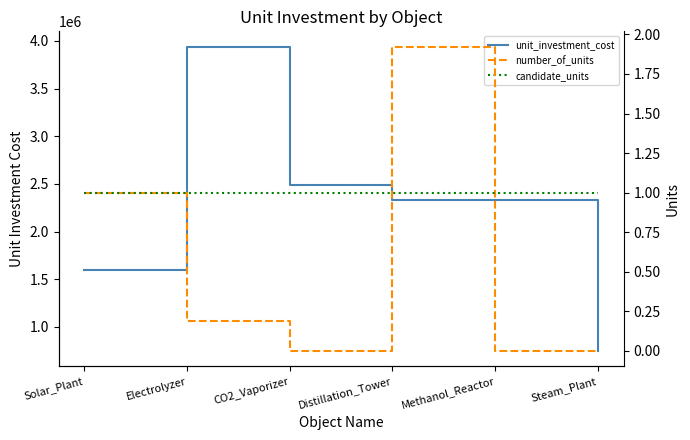

What is the label of the 3rd point from the left?

CO2_Vaporizer